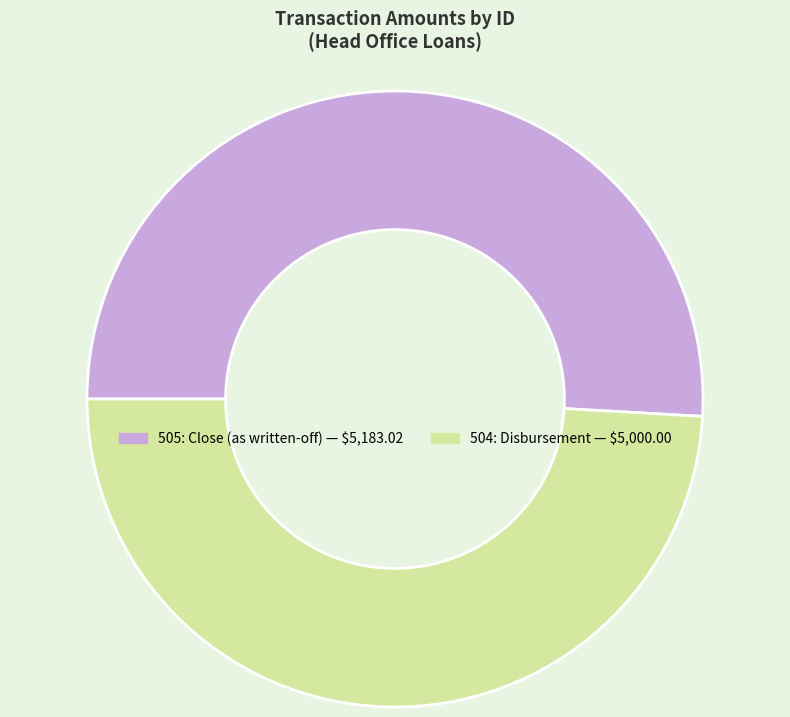

Is 505 the majority of the pie?

Yes